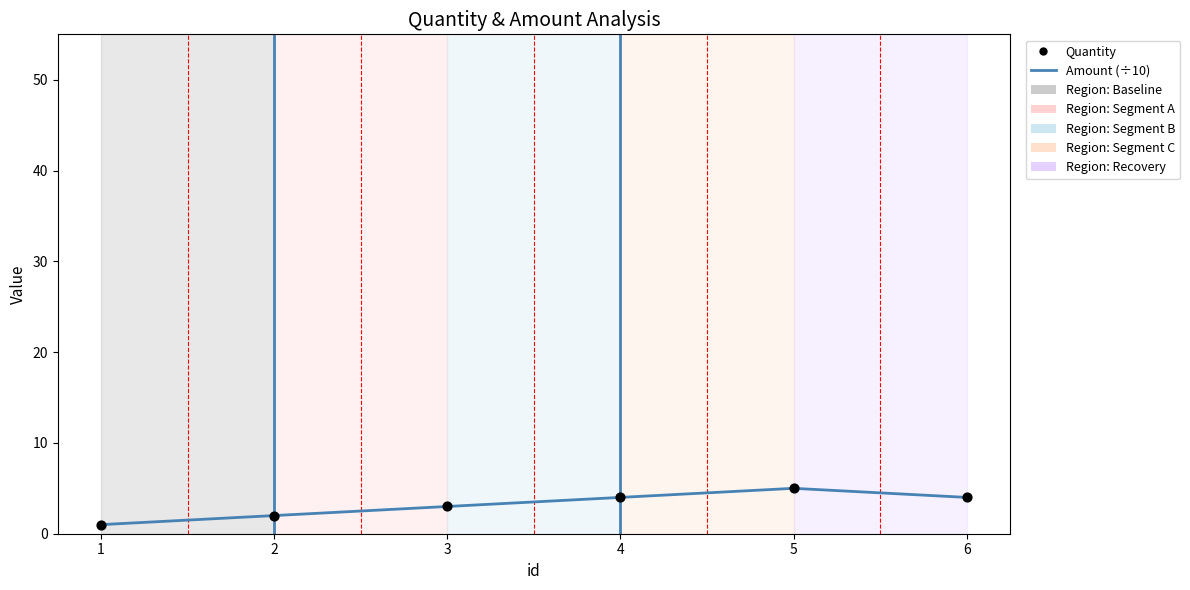

What is the change in value from 3 to 5?

+2